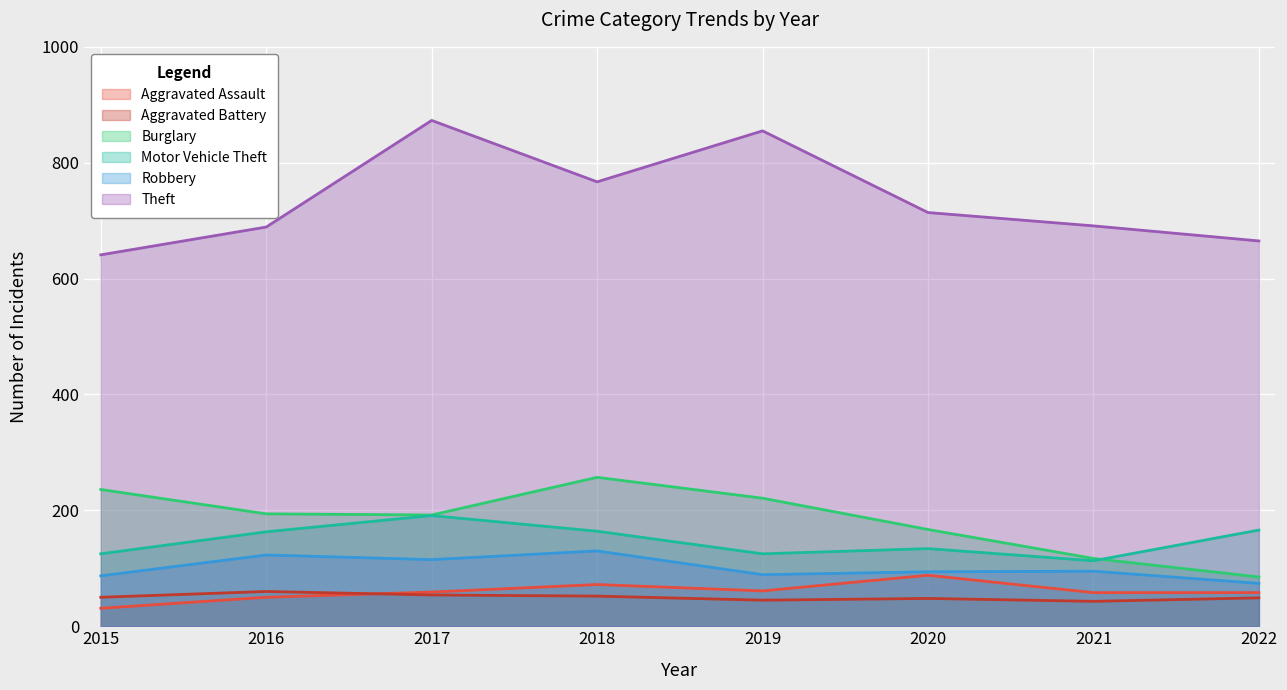

What is the total value across all series at 2015?

1170